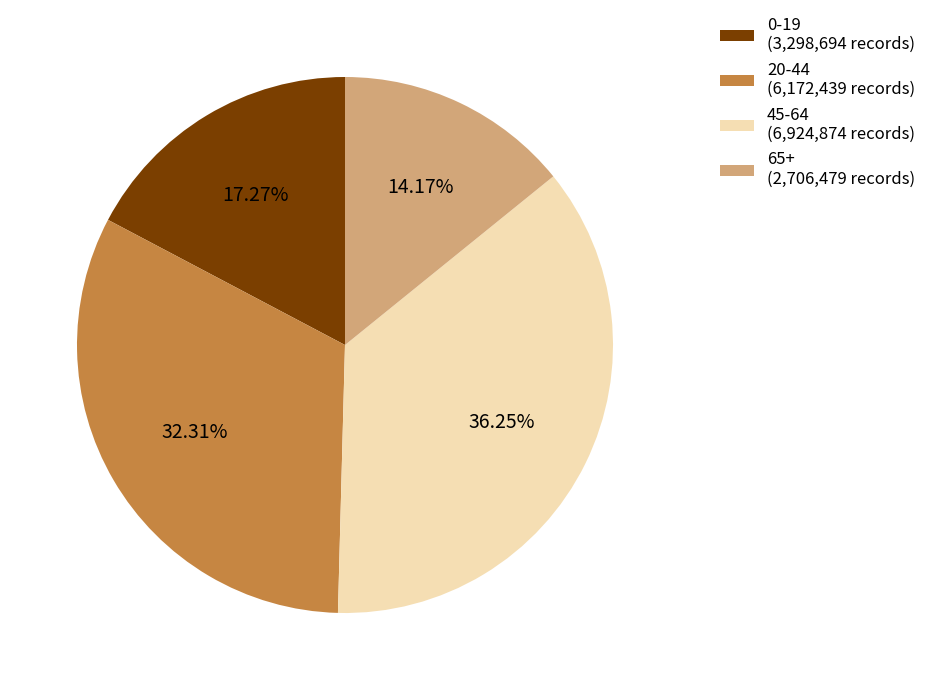

Rank the categories by value from highest to lowest.

45-64 (6,924,874 records), 20-44 (6,172,439 records), 0-19 (3,298,694 records), 65+ (2,706,479 records)